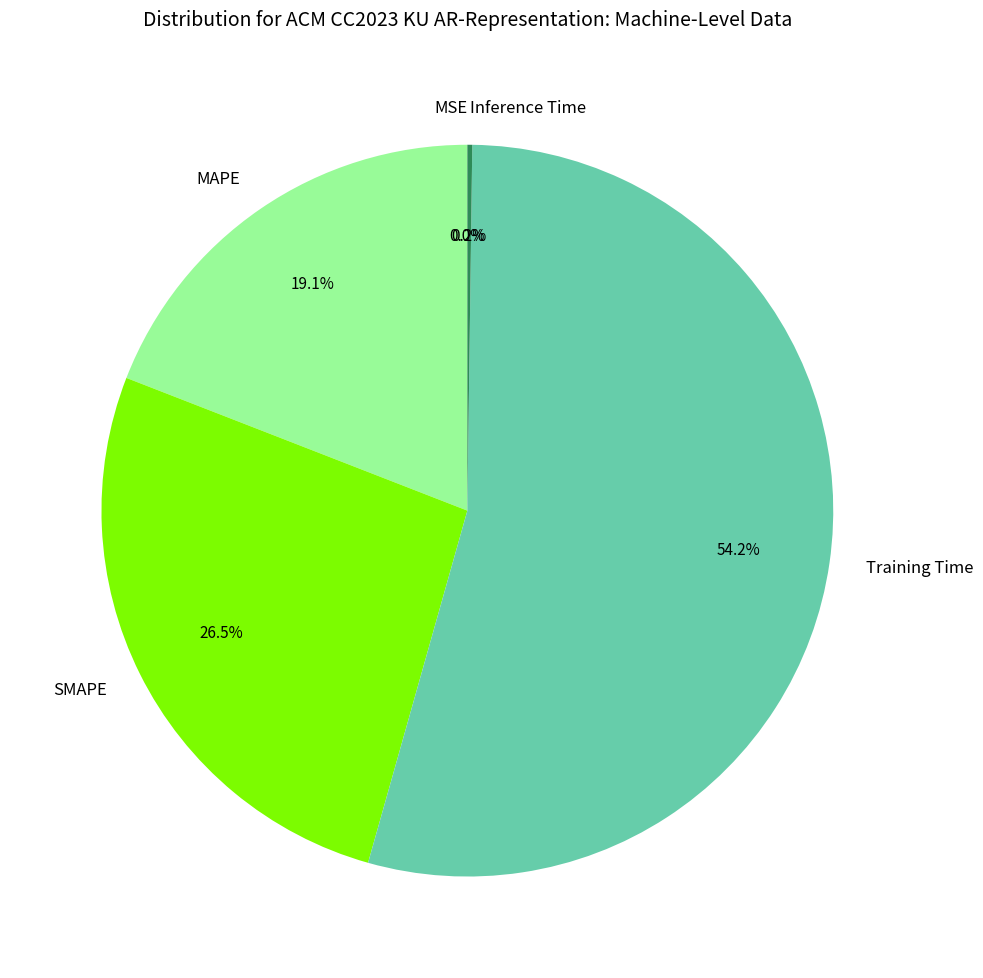

Combined, do Training Time and SMAPE account for over 50%?

Yes